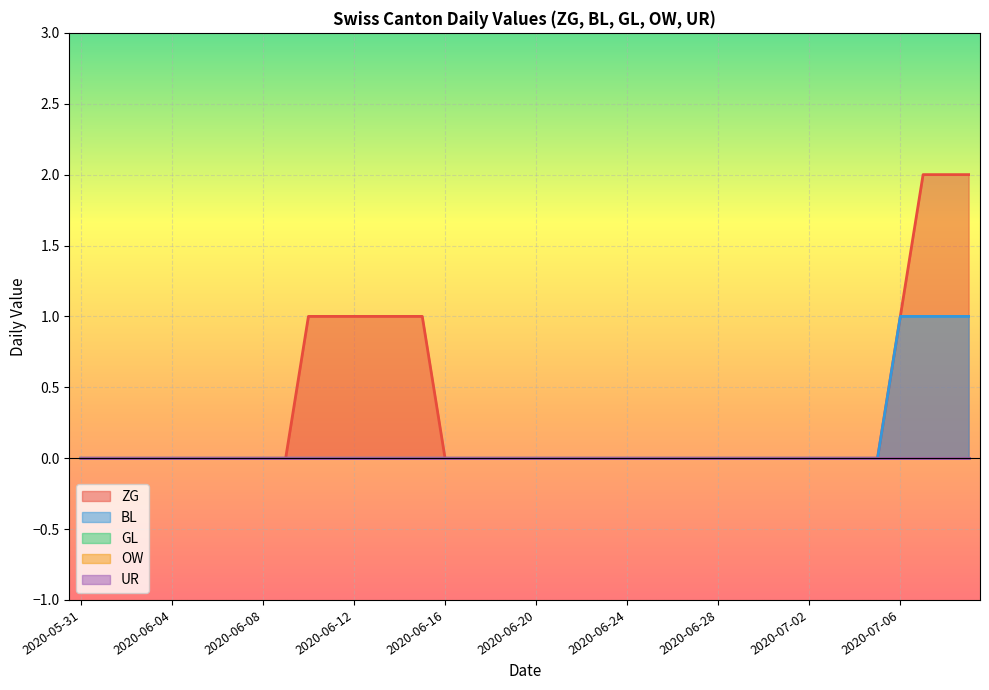

True or false: GL has more than 0 interior local peaks.

False